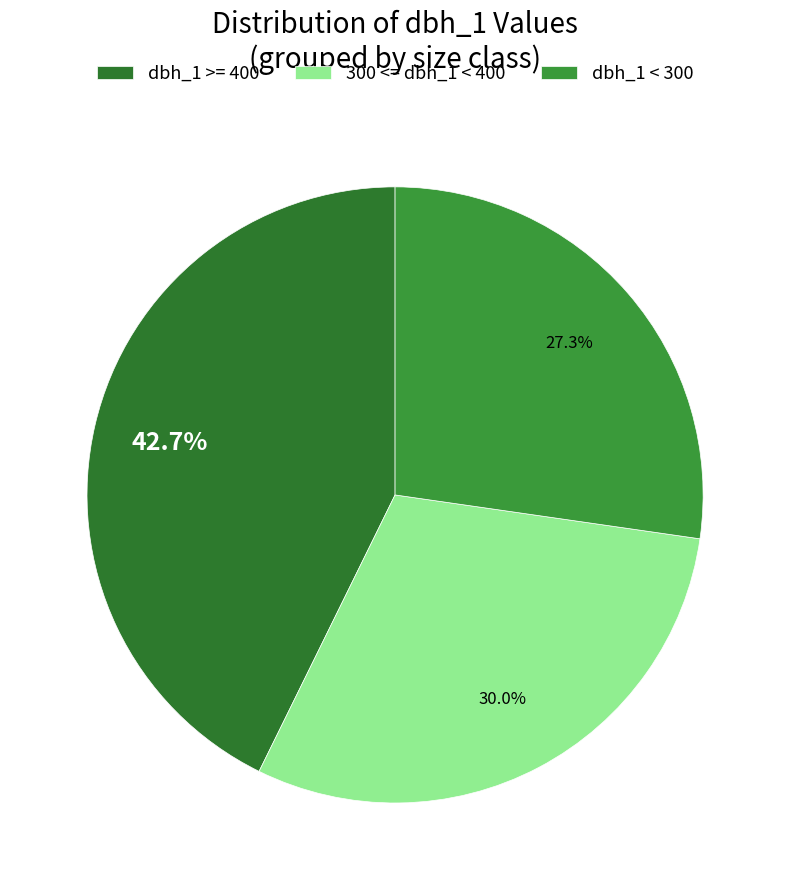

Is there a majority slice in this chart?

No